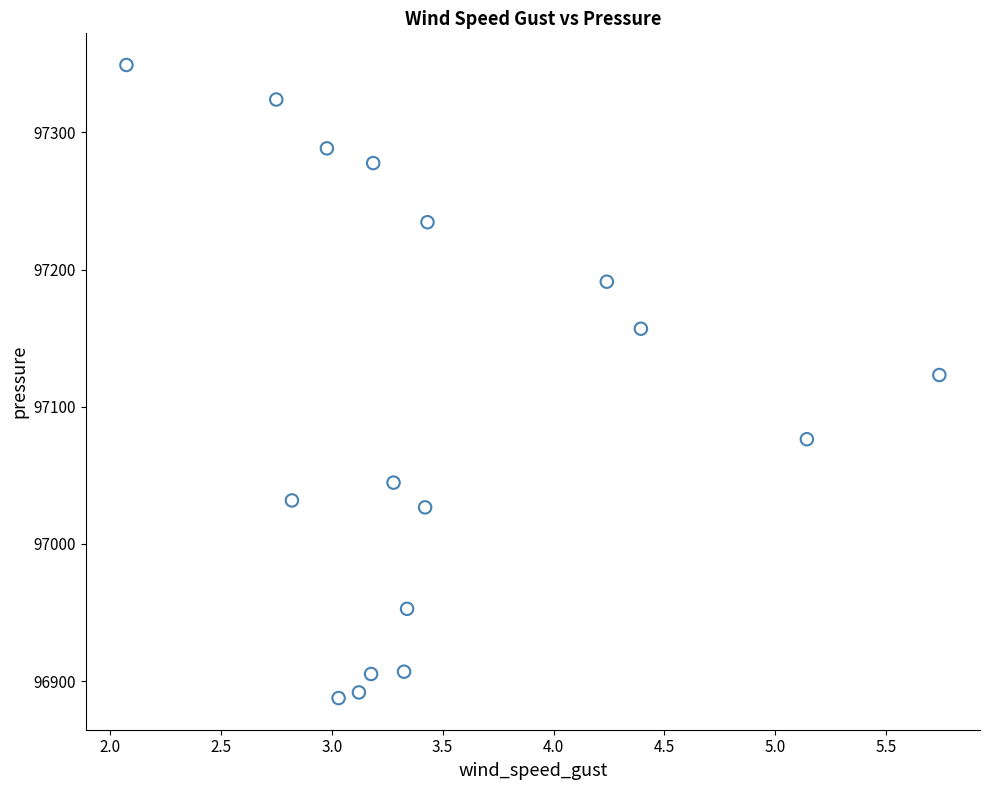

What Y value in the scatter plot is closest to 97118?

97123.1